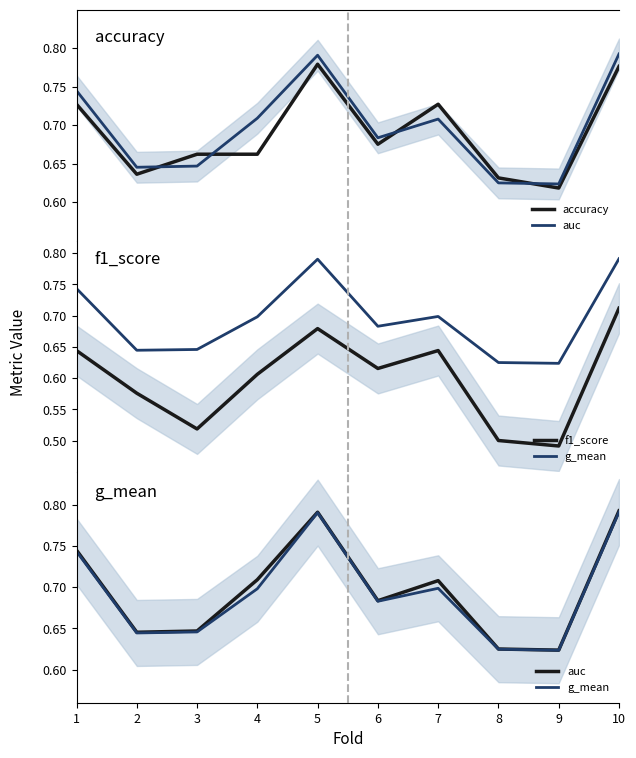

What is the value of the f1_score point at the 1st from the left?

0.6